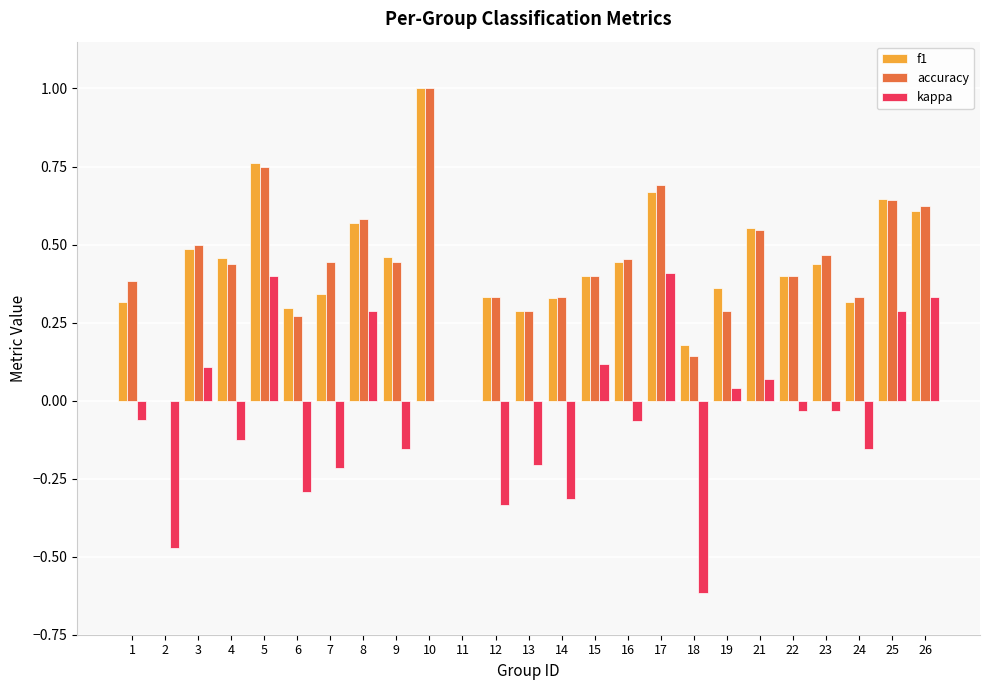

The value of accuracy at 10 is 1.6. True or false?

False